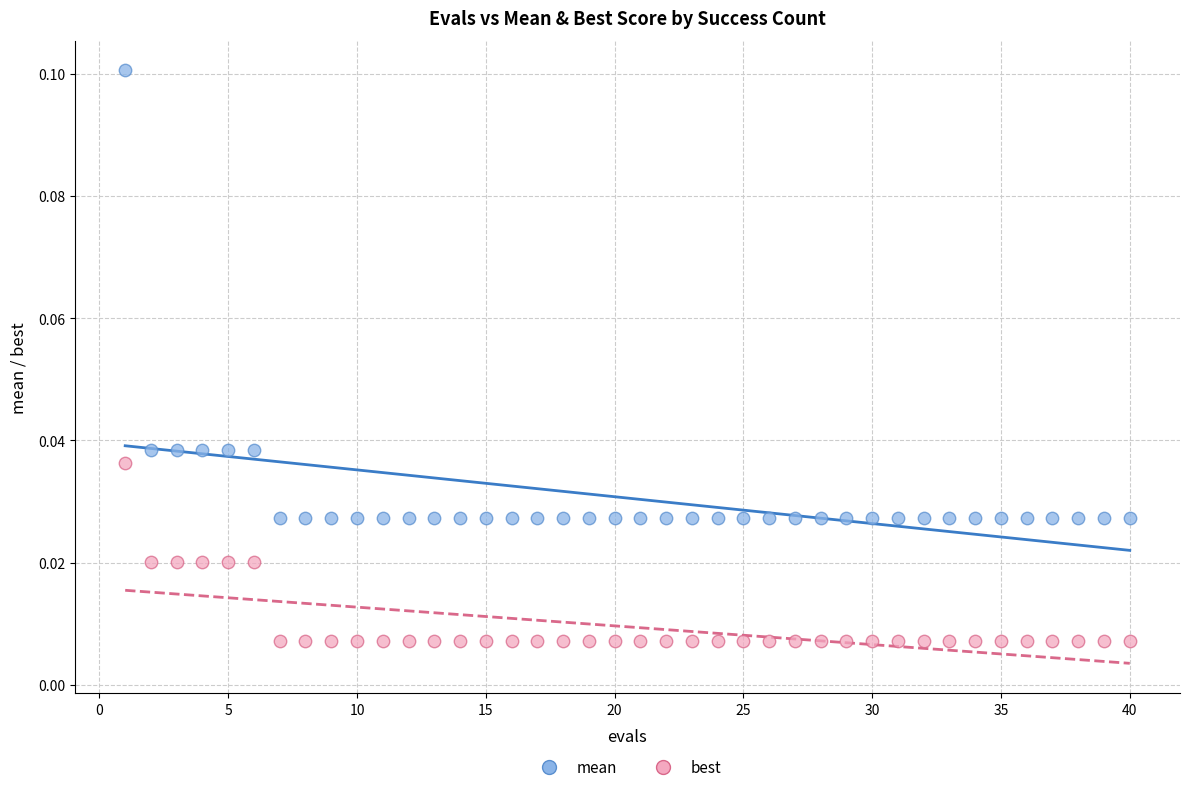

What are all the series names shown in the legend?

mean, best